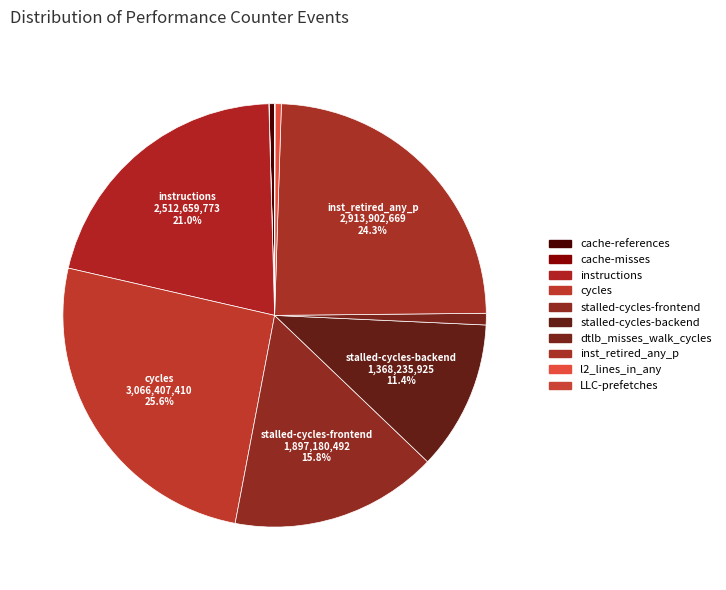

Is it true that dtlb_misses_walk_cycles is 1% of the pie?

True